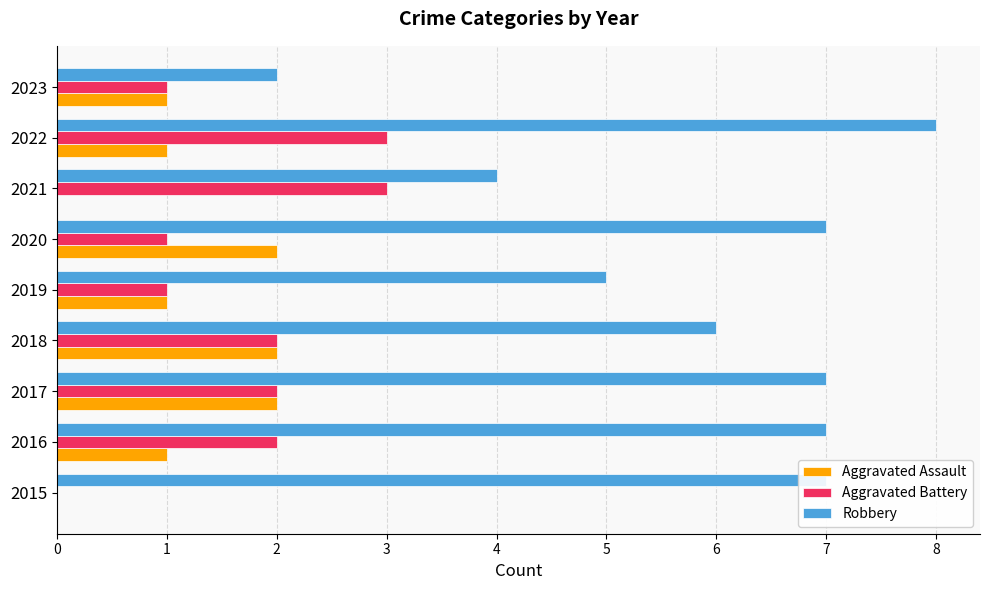

Which series has the largest total across all categories?

Robbery